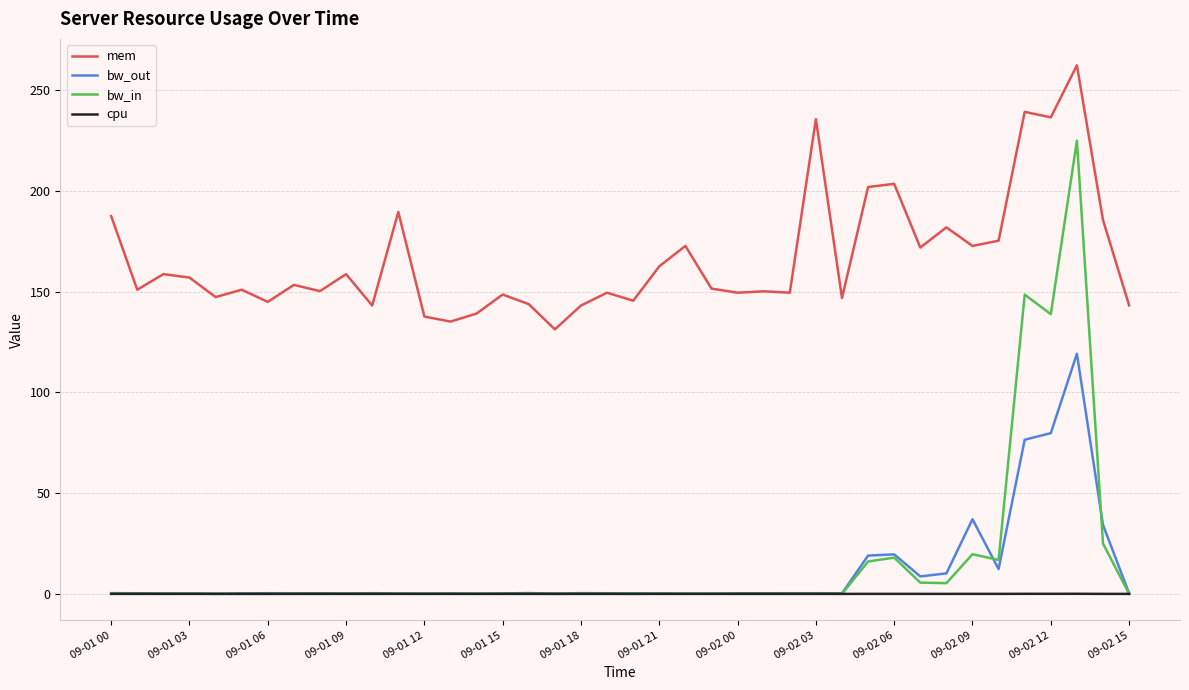

Count the number of categories in the chart.

40